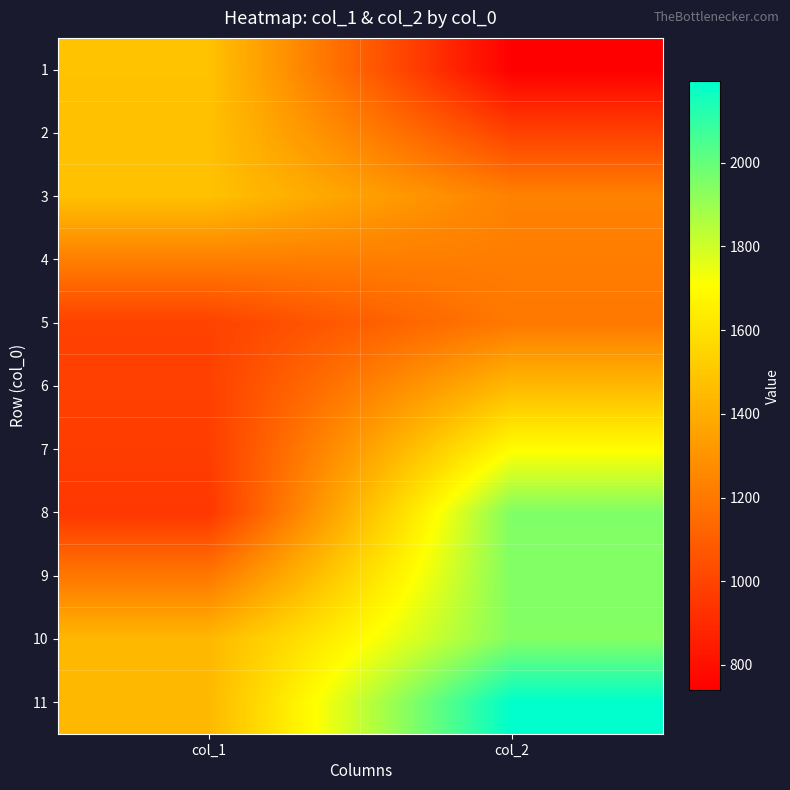

How many distinct data groups are displayed?

11